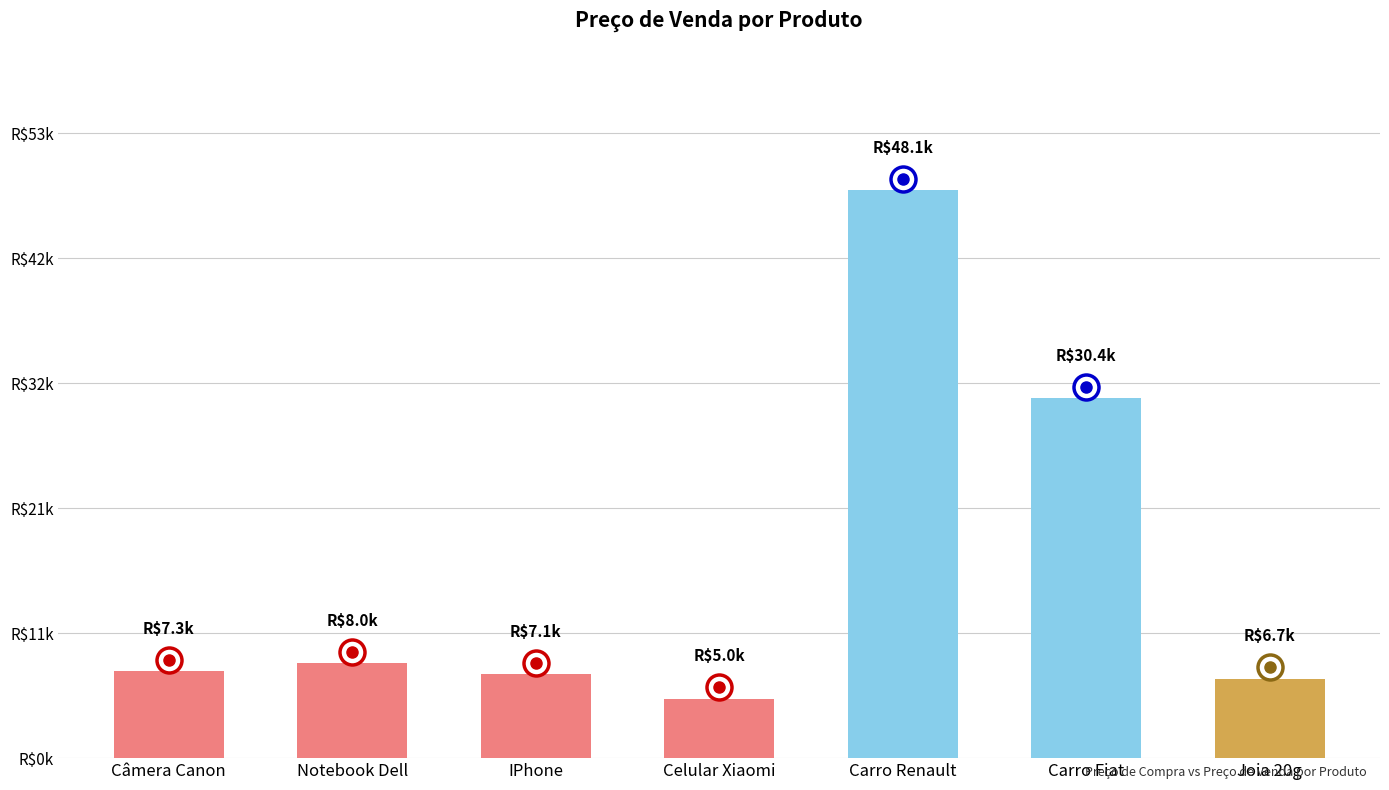

How many bars are there in total?

7